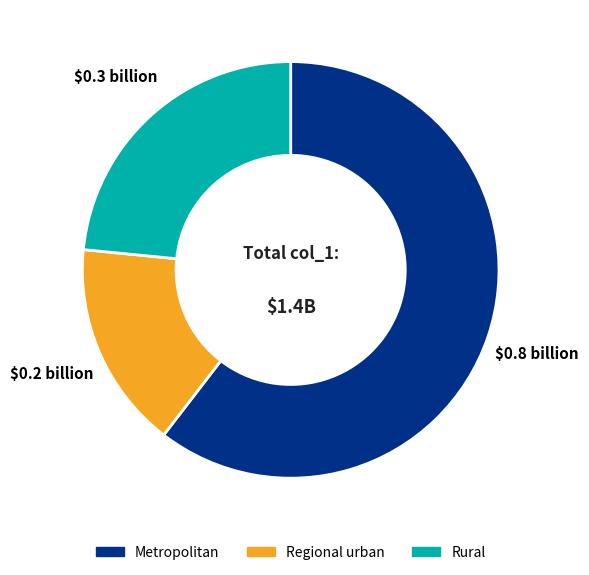

Which has a higher value, Regional urban or Metropolitan?

Metropolitan